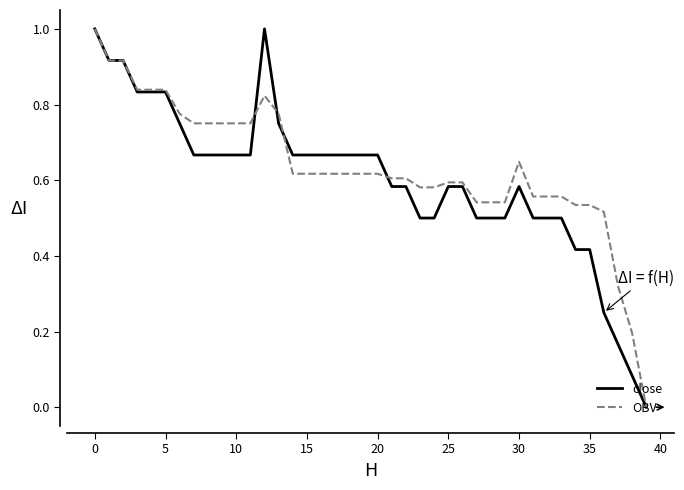

What is the maximum value for OBV?

1.0